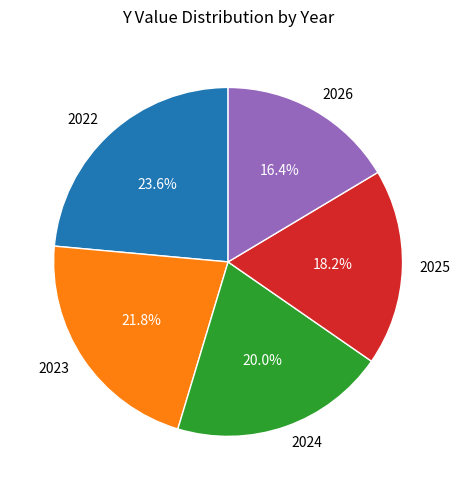

To the nearest percent, what portion does 2025 represent?

18%